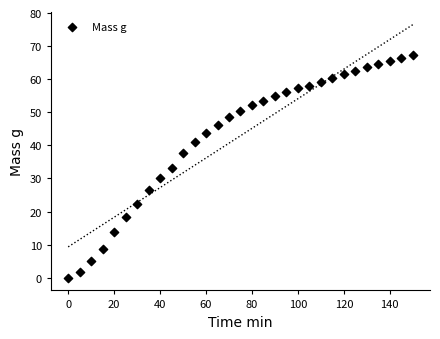

What is the range of X values (max minus min)?

150.0